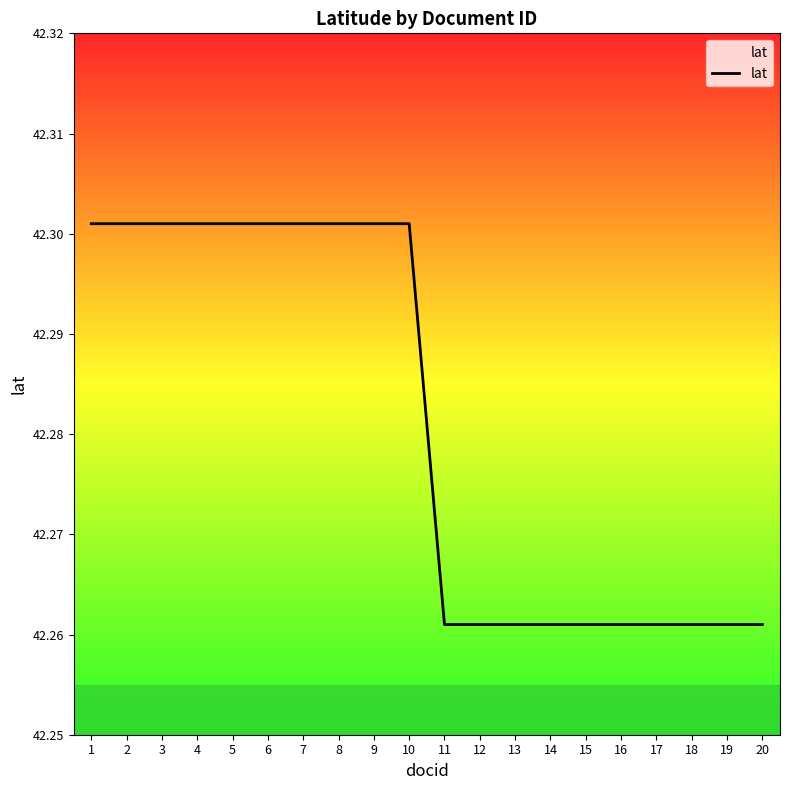

Between 8 and 15, which is larger?

8